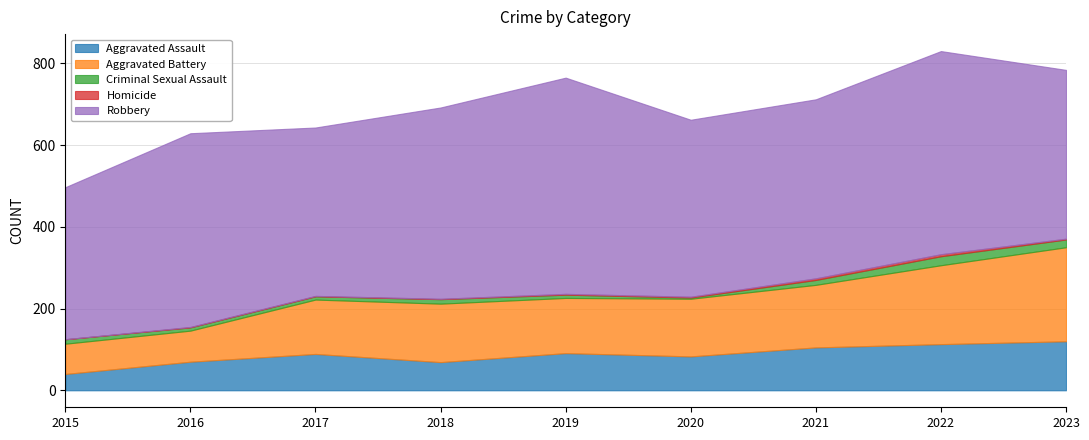

The Homicide series shows 1 at 2021. True or false?

False